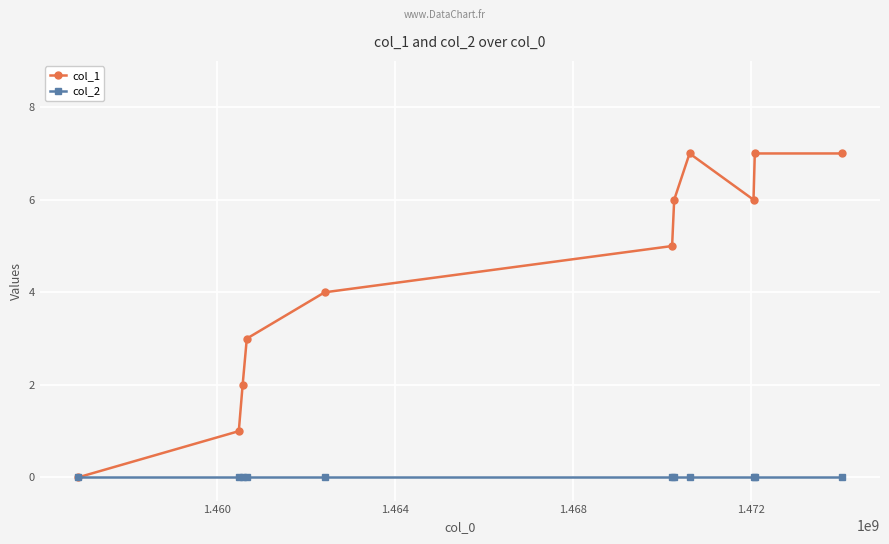

How many lines are shown in the chart?

2